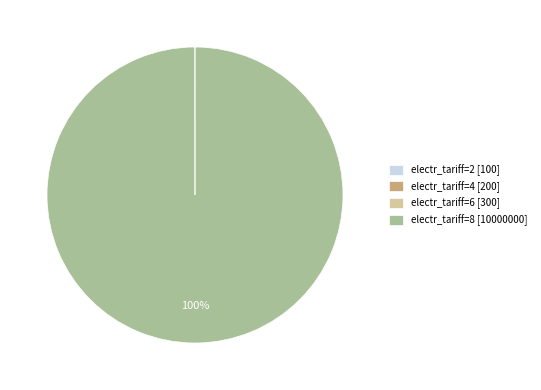

Is it true that electr_tariff=8 [10000000] is 100% of the pie?

True